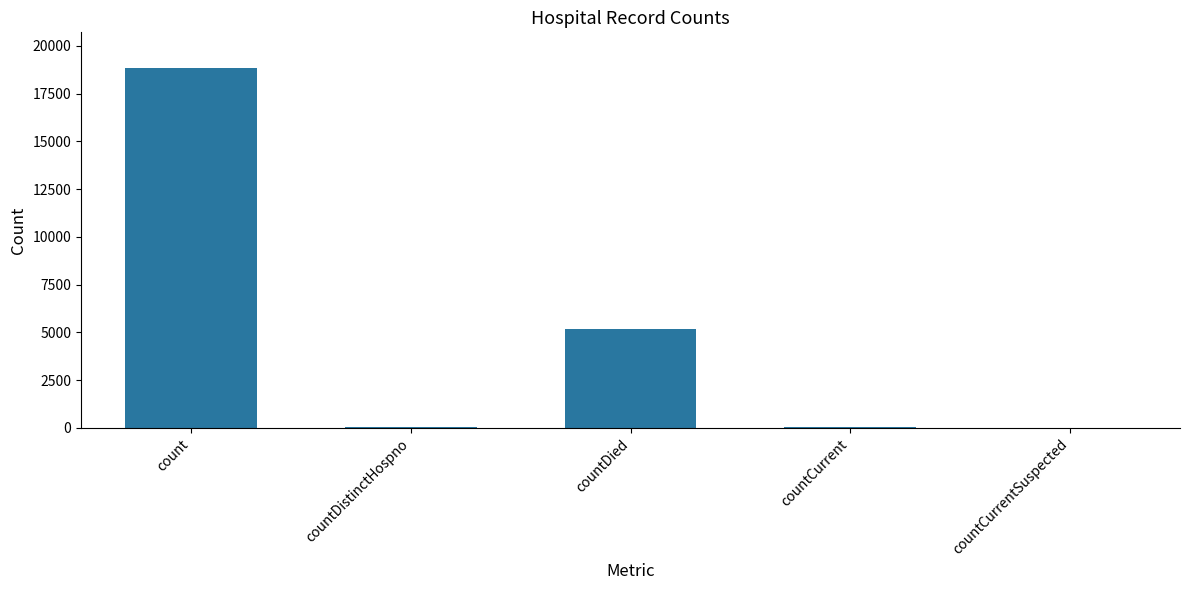

Is it true that the value at count is 18829?

True